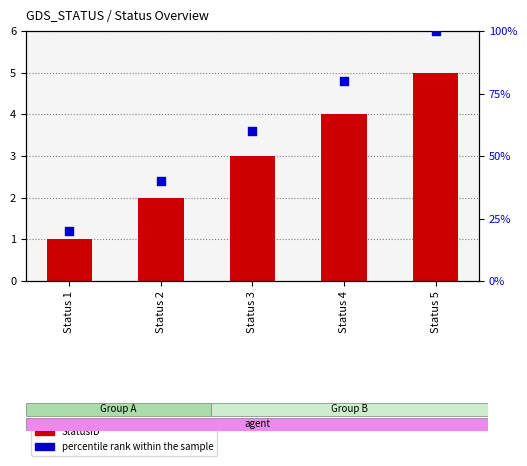

At which category is the sum across all series the highest?

Status 5